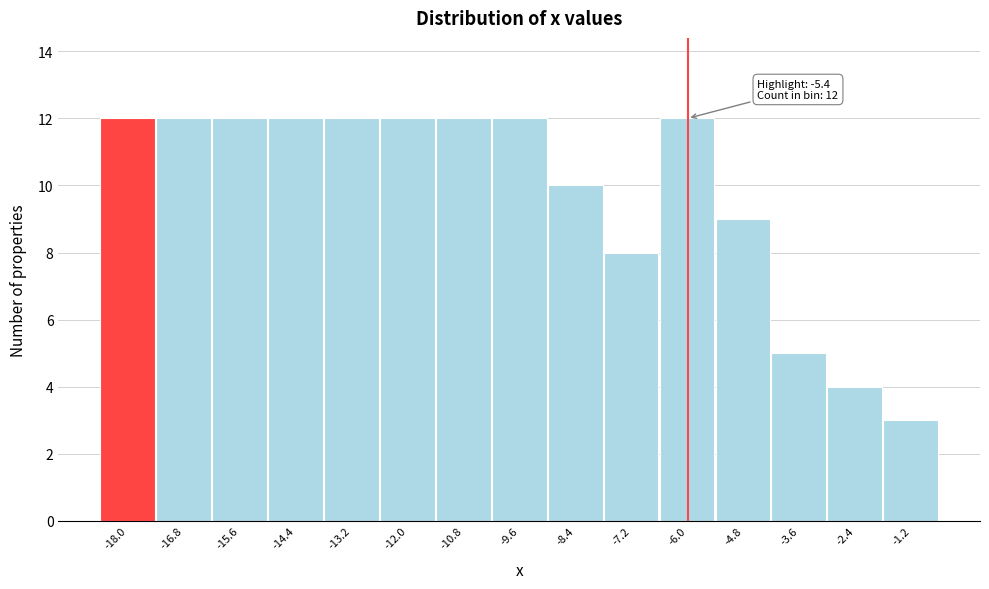

Reading left to right, extract all data points from this chart.

12	12	12	12	12	12	12	12	10	8	12	9	5	4	3